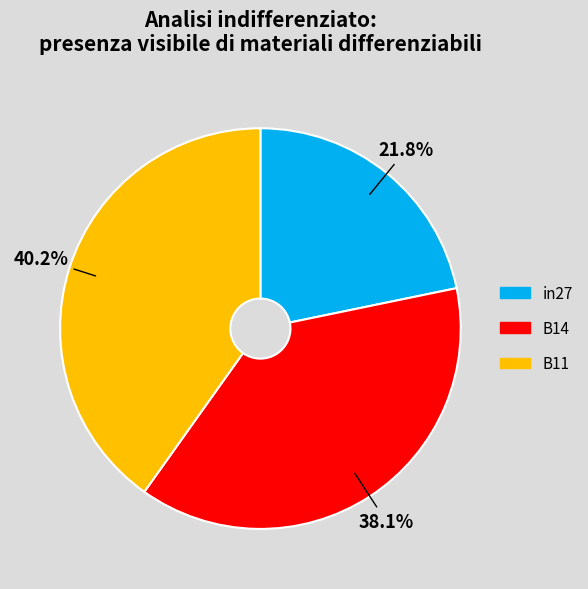

The B11 slice represents 40% of the pie. True or false?

True